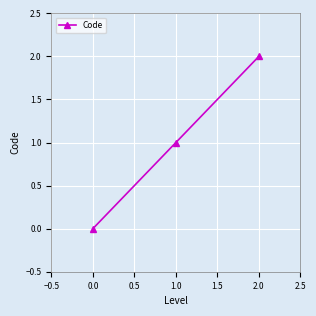

Reading right to left, extract all data points from this chart.

2	1	0